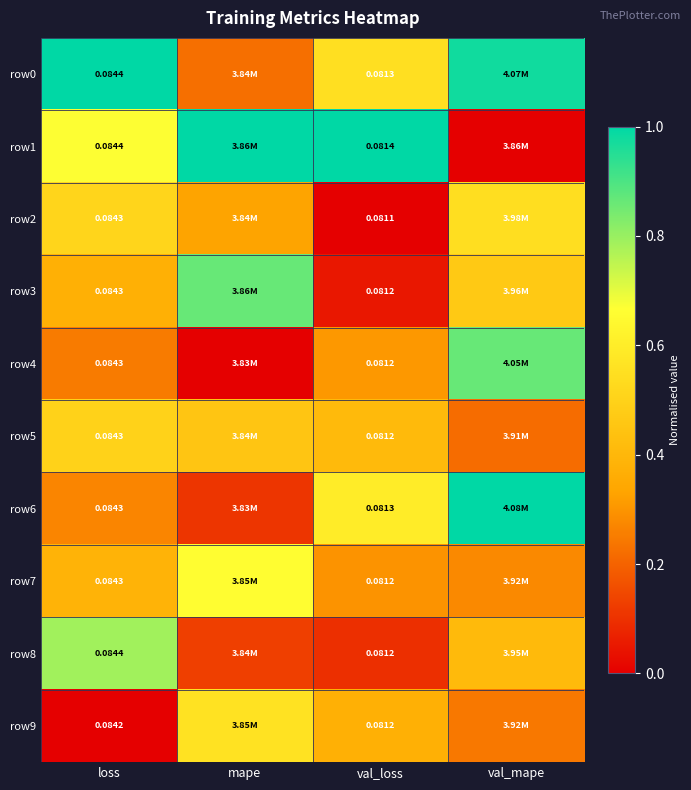

True or false: row8 has a value of 0.8 at loss.

True